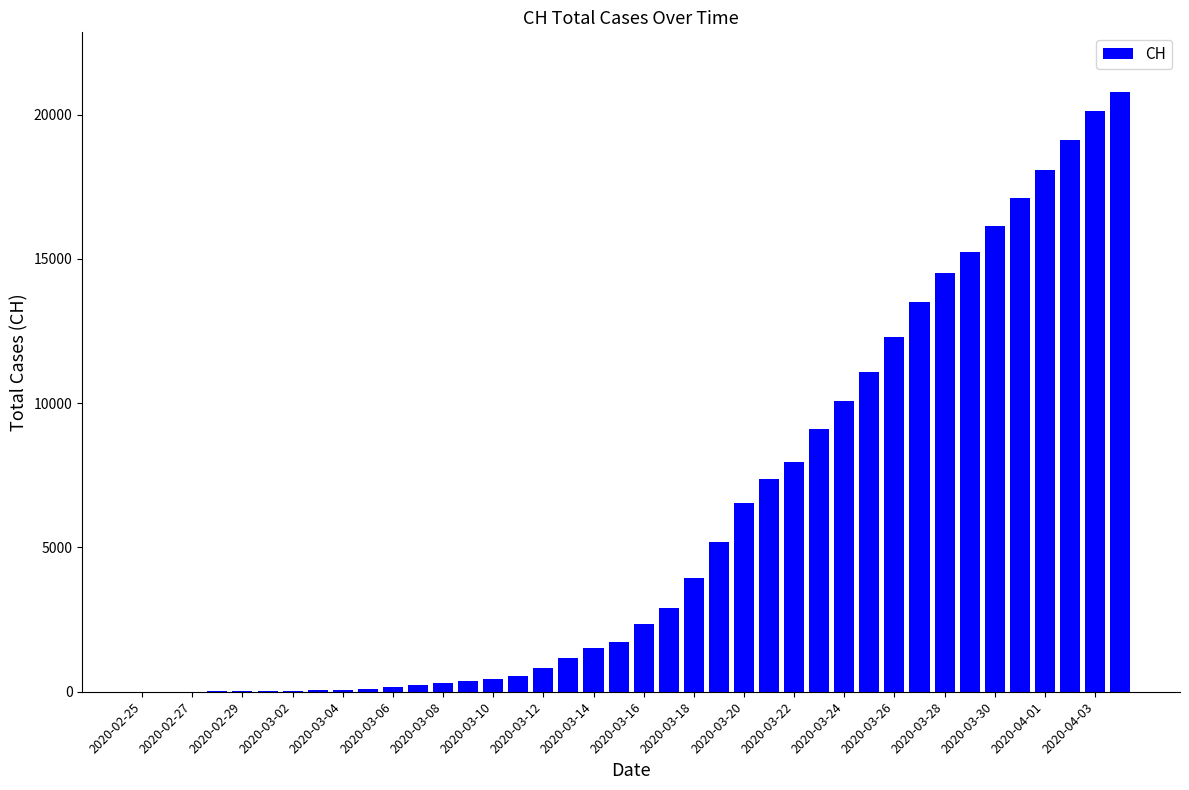

What is the maximum value shown in the chart?

20773